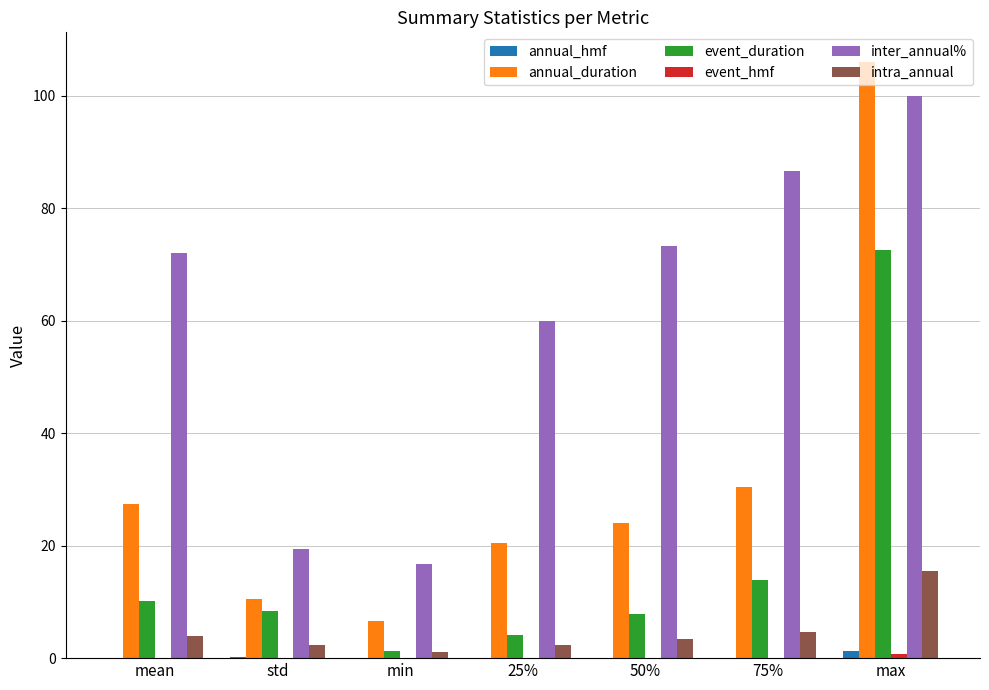

How many series are shown in this chart?

6